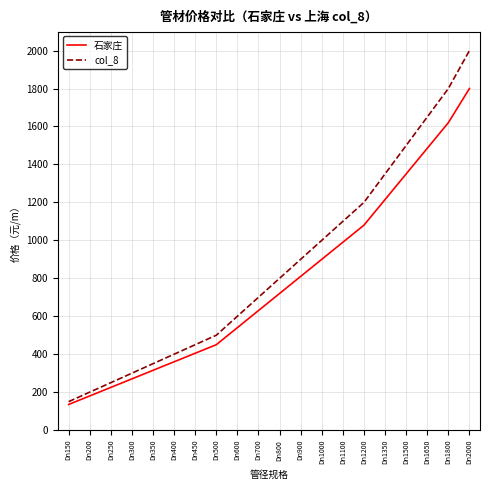

What is the greatest value displayed?

2000